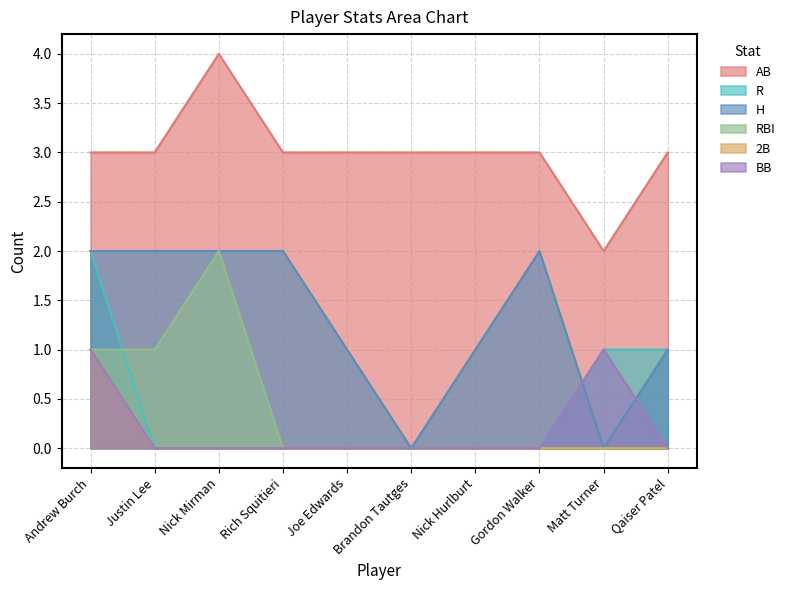

The R series shows 0 at Joe Edwards. True or false?

True